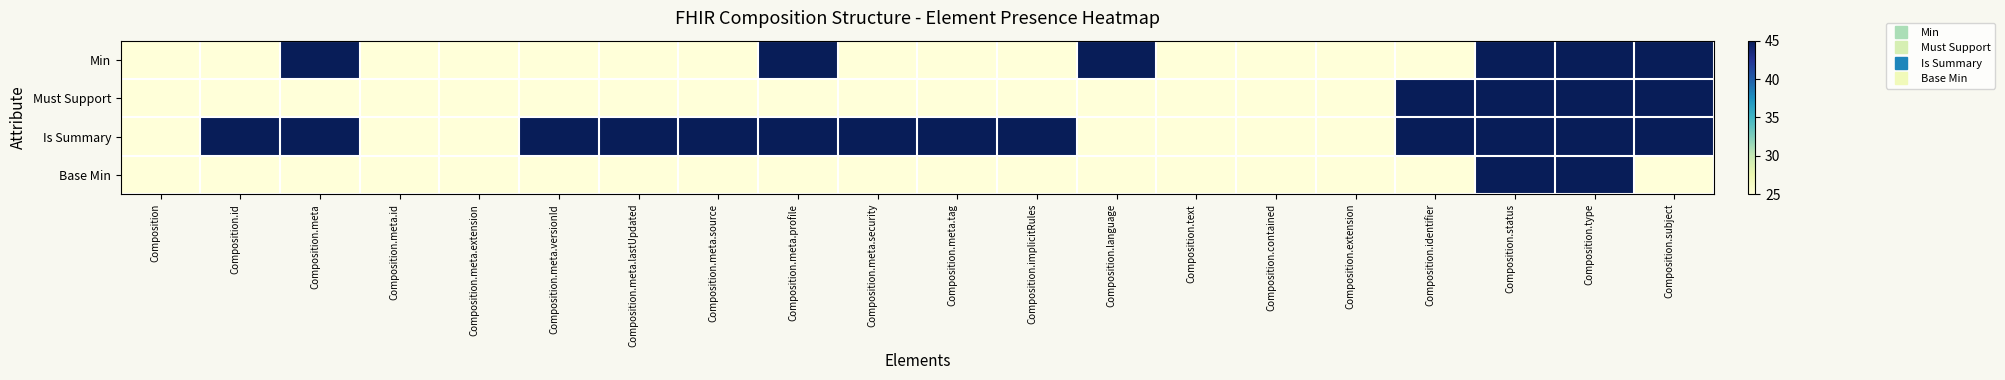

Reading left to right, what are all the values shown in this chart?

Min: Composition=25	Composition.id=25	Composition.meta=45	Composition.meta.id=25	Composition.meta.extension=25	Composition.meta.versionId=25	Composition.meta.lastUpdated=25	Composition.meta.source=25	Composition.meta.profile=45	Composition.meta.security=25	Composition.meta.tag=25	Composition.implicitRules=25	Composition.language=45	Composition.text=25	Composition.contained=25	Composition.extension=25	Composition.identifier=25	Composition.status=45	Composition.type=45	Composition.subject=45
Must Support: Composition=25	Composition.id=25	Composition.meta=25	Composition.meta.id=25	Composition.meta.extension=25	Composition.meta.versionId=25	Composition.meta.lastUpdated=25	Composition.meta.source=25	Composition.meta.profile=25	Composition.meta.security=25	Composition.meta.tag=25	Composition.implicitRules=25	Composition.language=25	Composition.text=25	Composition.contained=25	Composition.extension=25	Composition.identifier=45	Composition.status=45	Composition.type=45	Composition.subject=45
Is Summary: Composition=25	Composition.id=45	Composition.meta=45	Composition.meta.id=25	Composition.meta.extension=25	Composition.meta.versionId=45	Composition.meta.lastUpdated=45	Composition.meta.source=45	Composition.meta.profile=45	Composition.meta.security=45	Composition.meta.tag=45	Composition.implicitRules=45	Composition.language=25	Composition.text=25	Composition.contained=25	Composition.extension=25	Composition.identifier=45	Composition.status=45	Composition.type=45	Composition.subject=45
Base Min: Composition=25	Composition.id=25	Composition.meta=25	Composition.meta.id=25	Composition.meta.extension=25	Composition.meta.versionId=25	Composition.meta.lastUpdated=25	Composition.meta.source=25	Composition.meta.profile=25	Composition.meta.security=25	Composition.meta.tag=25	Composition.implicitRules=25	Composition.language=25	Composition.text=25	Composition.contained=25	Composition.extension=25	Composition.identifier=25	Composition.status=45	Composition.type=45	Composition.subject=25